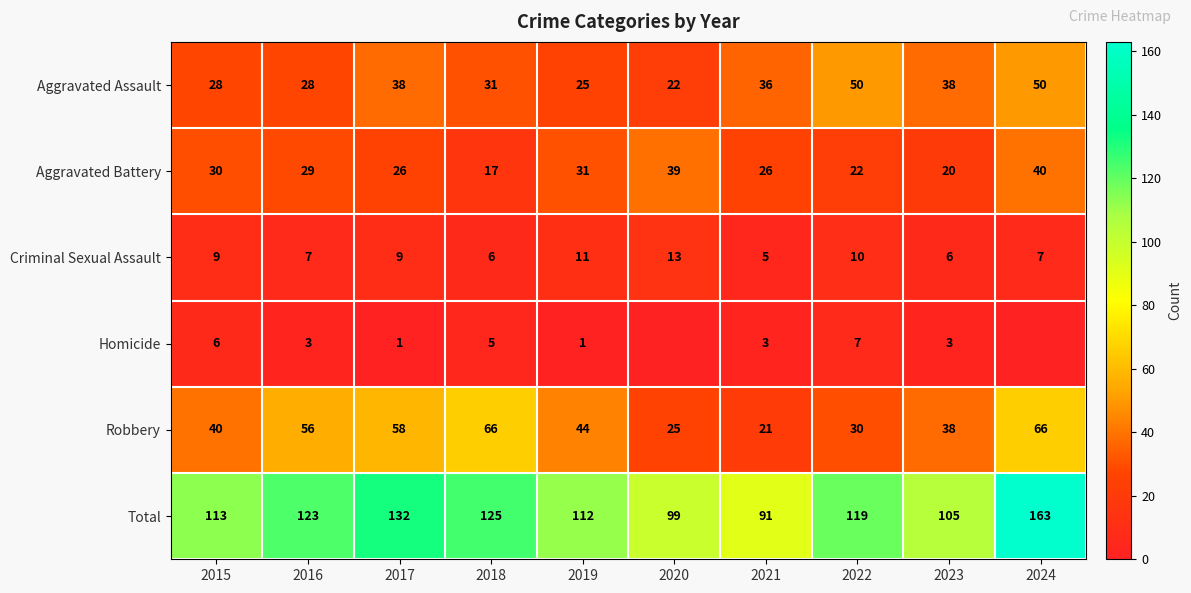

What is the difference between the maximum and second lowest values in the Robbery series?

41